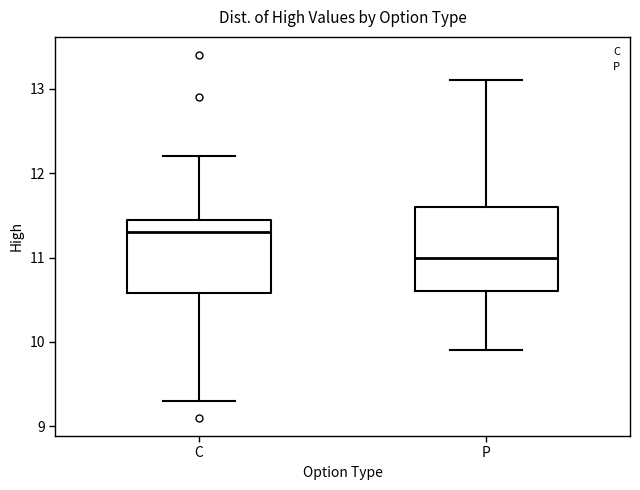

Which box has the highest median line?

C